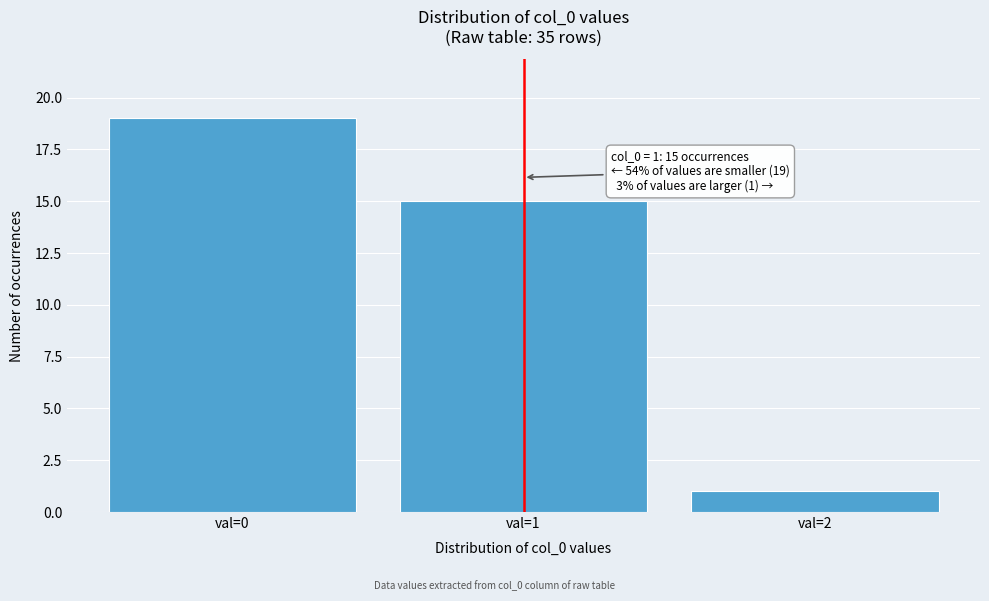

Reading left to right, what are all the values shown in this chart?

val=0=19	val=1=15	val=2=1